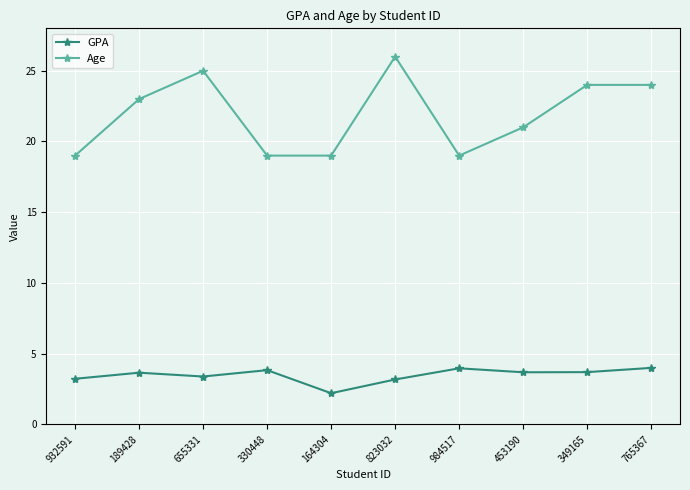

How many distinct data groups are displayed?

2